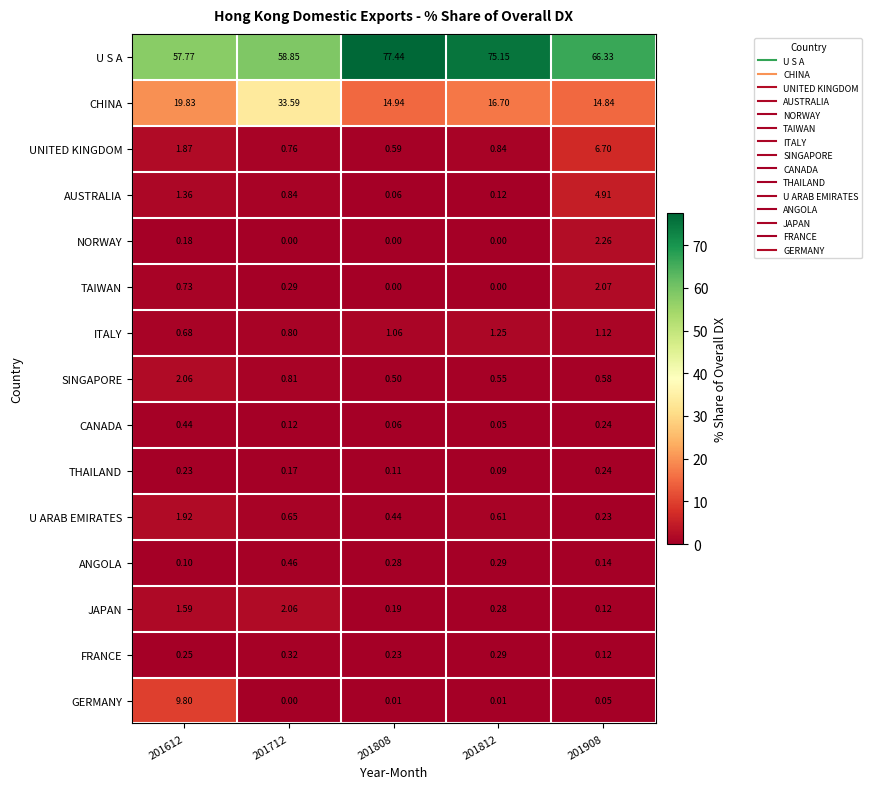

What is the difference between the highest and lowest values at 201612?

57.7